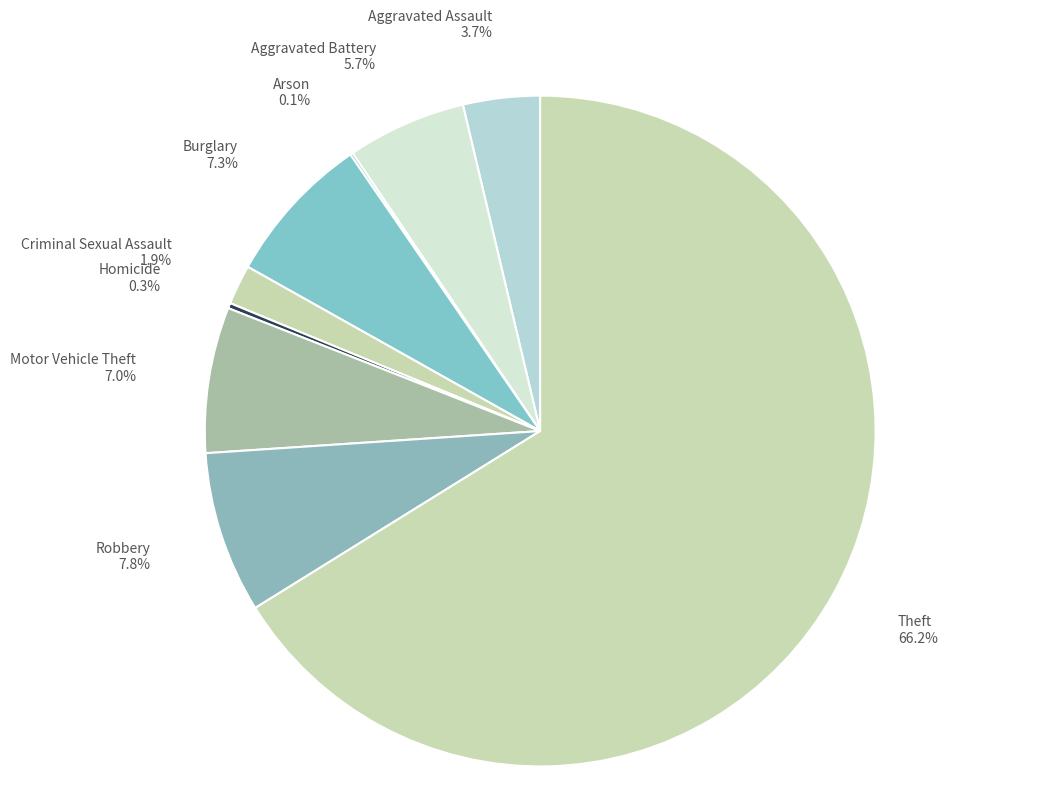

Which has a higher value, Theft or Aggravated Assault?

Theft